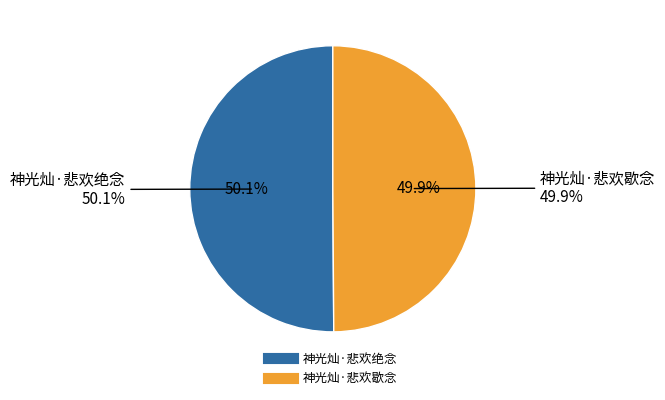

What percentage is the 神光灿·悲欢歇念 slice, to the nearest percent?

50%